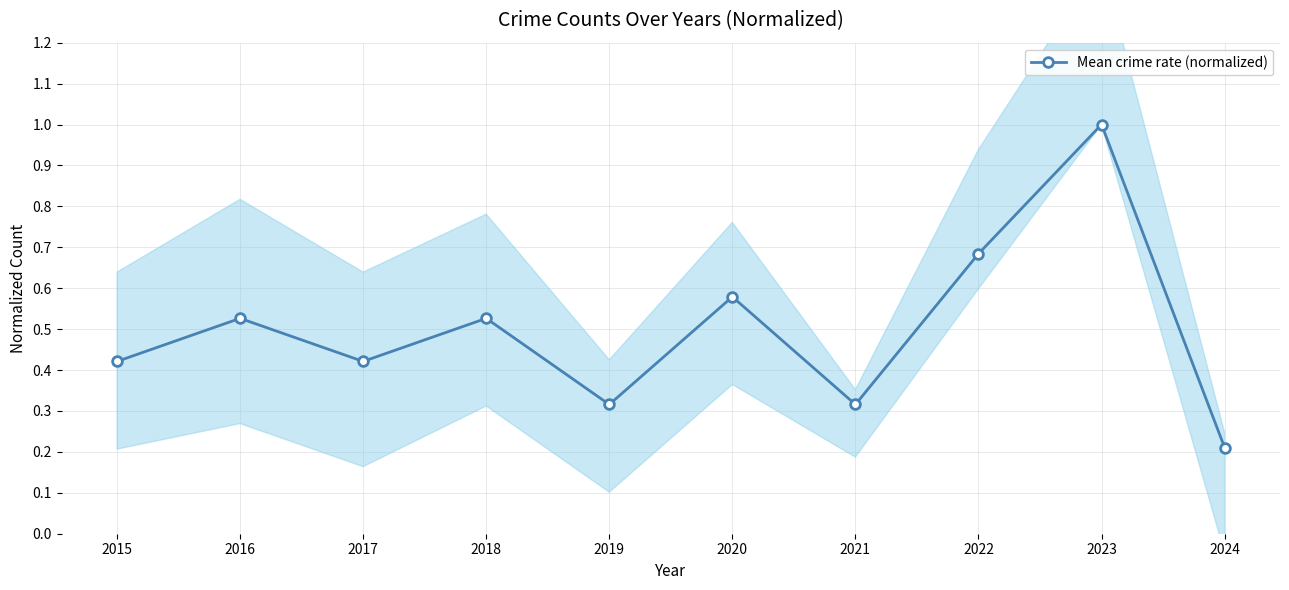

What is the average value?

0.5